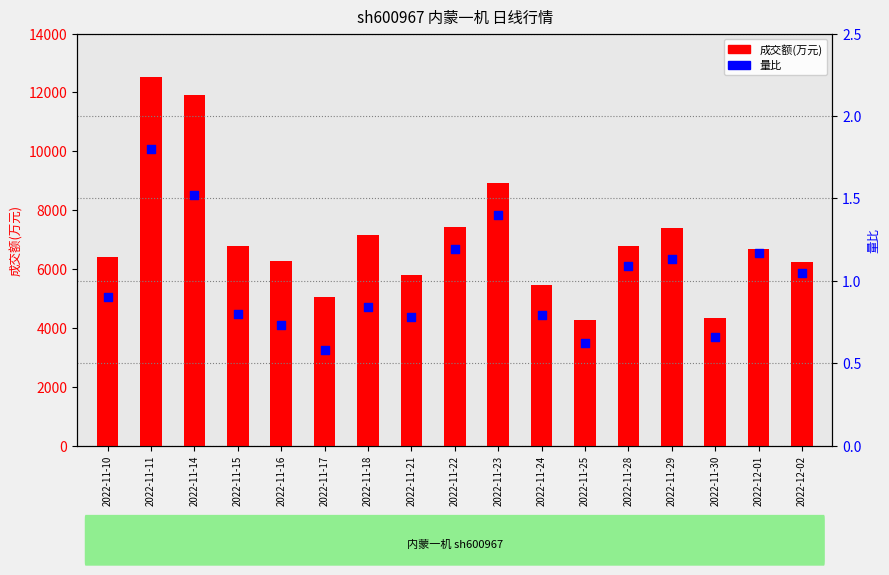

Is the value of 量比 at 2022-11-24 greater than the value of 成交额(万元) at 2022-11-10?

No